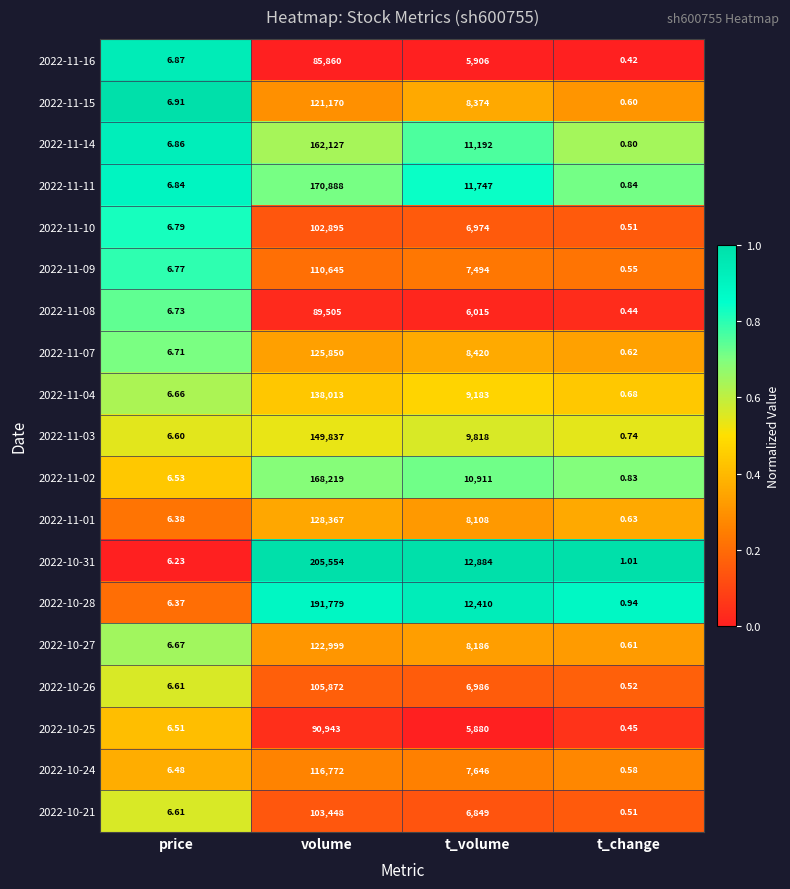

At which label does 2022-10-27 first exceed 8186?

volume